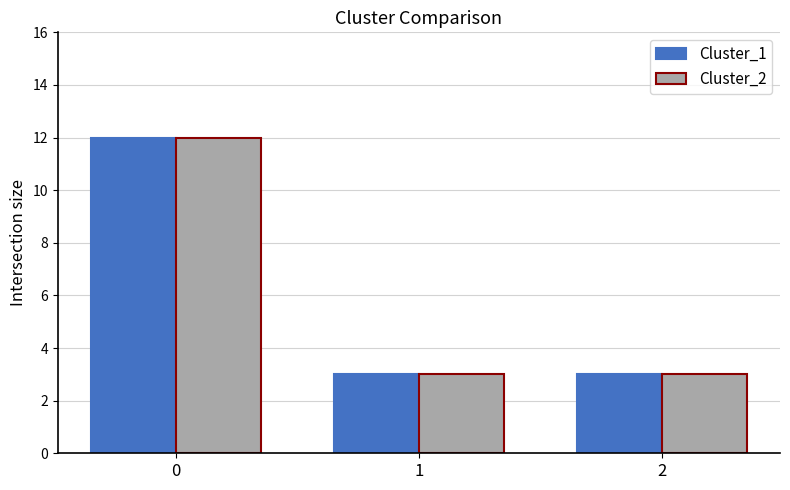

What is the greatest value displayed?

12